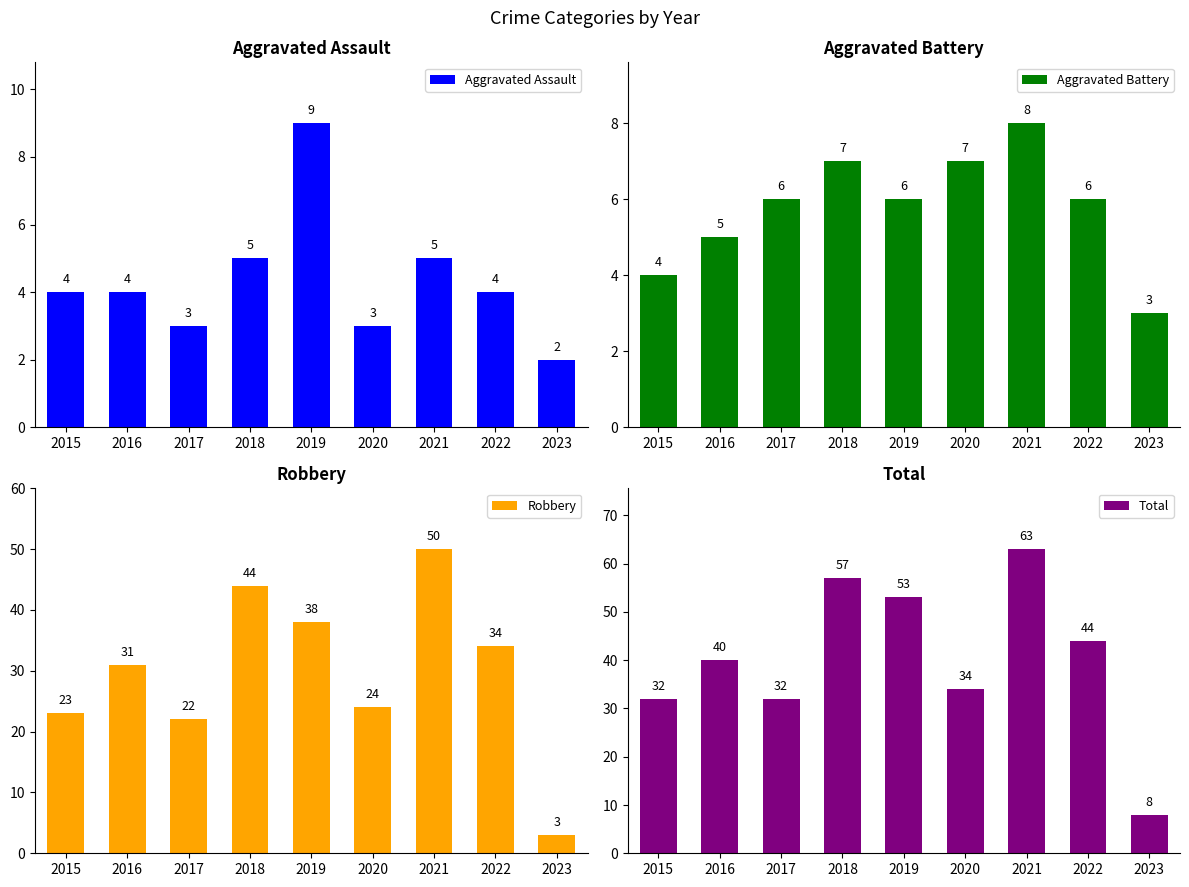

How many distinct data groups are displayed?

4